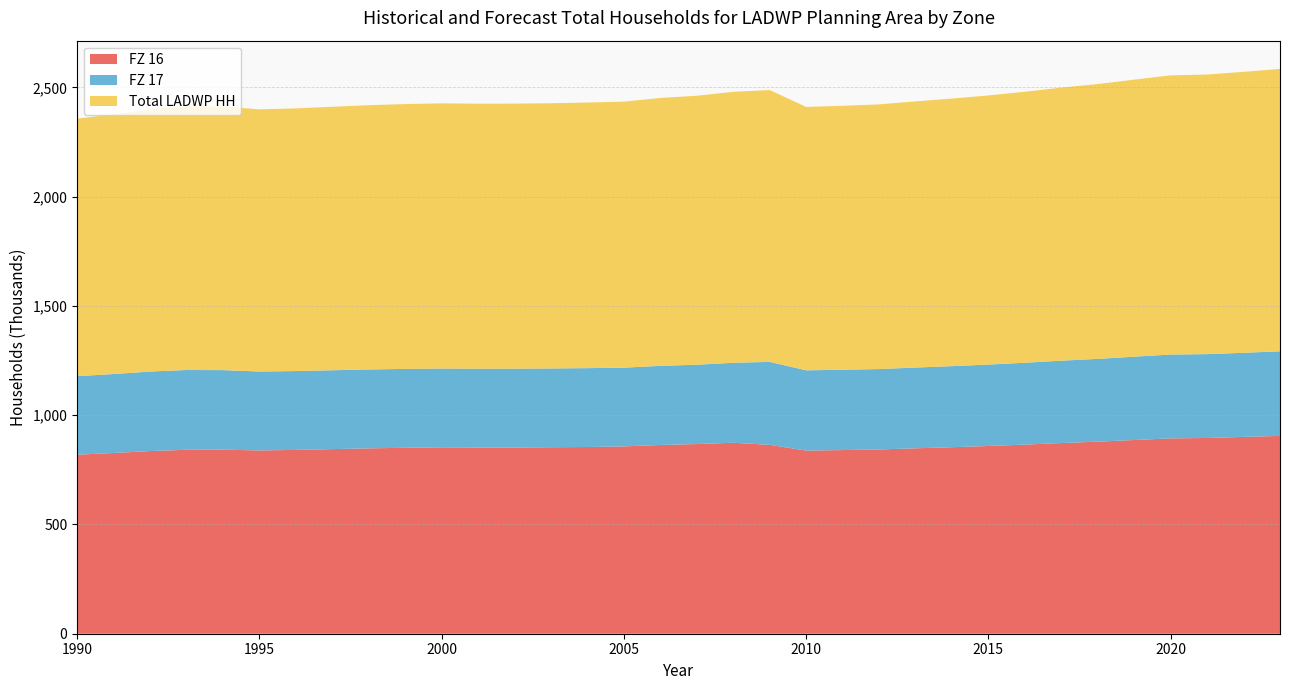

Reading left to right, what are all the values shown in this chart?

FZ 16: 1990=819.3	1991=827.0	1992=835.9	1993=841.8	1994=842.3	1995=838.8	1996=841.2	1997=844.8	1998=848.3	1999=851.0	2000=853.1	2001=852.1	2002=851.9	2003=853.4	2004=854.4	2005=857.2	2006=863.8	2007=867.9	2008=873.9	2009=864.3	2010=838.1	2011=840.4	2012=843.2	2013=848.5	2014=853.5	2015=859.0	2016=865.4	2017=872.6	2018=878.9	2019=886.5	2020=893.8	2021=895.7	2022=900.6	2023=905.3
FZ 17: 1990=359.3	1991=361.3	1992=363.8	1993=365.1	1994=363.9	1995=361.0	1996=360.8	1997=360.9	1998=361.1	1999=360.9	2000=360.4	2001=360.5	2002=361.0	2003=360.4	2004=361.0	2005=360.3	2006=362.1	2007=363.0	2008=366.0	2009=379.6	2010=367.3	2011=367.5	2012=368.0	2013=369.5	2014=370.9	2015=372.6	2016=374.6	2017=376.9	2018=378.8	2019=381.3	2020=383.7	2021=383.7	2022=385.0	2023=387.0
Total LADWP HH: 1990=1178.5	1991=1188.4	1992=1199.7	1993=1206.8	1994=1206.3	1995=1199.8	1996=1202.0	1997=1205.7	1998=1209.3	1999=1211.8	2000=1213.5	2001=1212.7	2002=1212.9	2003=1213.8	2004=1215.4	2005=1217.4	2006=1225.9	2007=1230.9	2008=1239.9	2009=1243.9	2010=1205.4	2011=1207.9	2012=1211.2	2013=1218.0	2014=1224.4	2015=1231.6	2016=1240.0	2017=1249.5	2018=1257.7	2019=1267.8	2020=1277.5	2021=1279.4	2022=1285.6	2023=1292.3